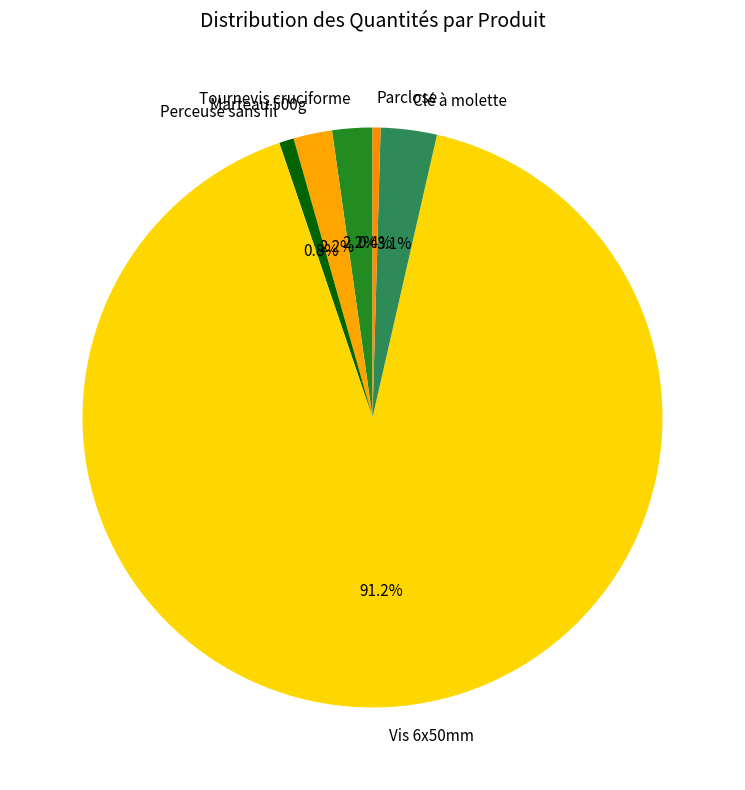

How many slices are in this pie chart?

6